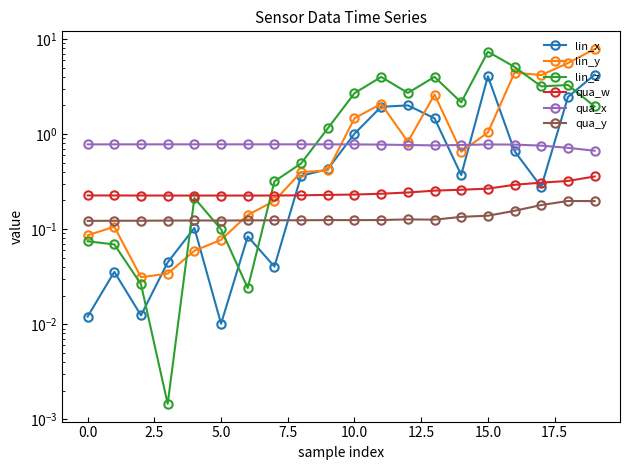

Is the value of qua_x at 14 greater than the value of qua_y at 16?

Yes